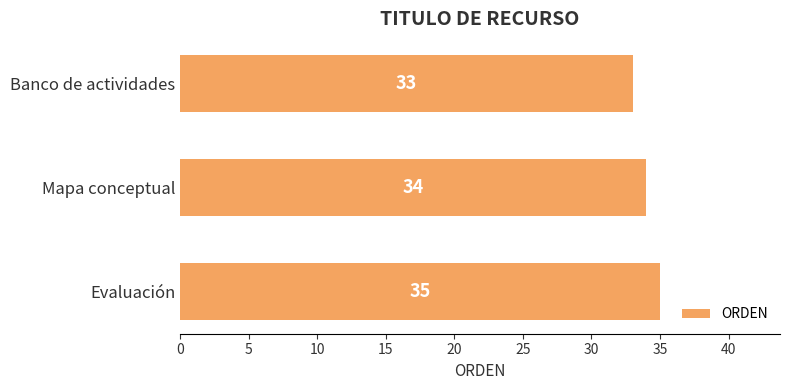

Count the number of categories in the chart.

3